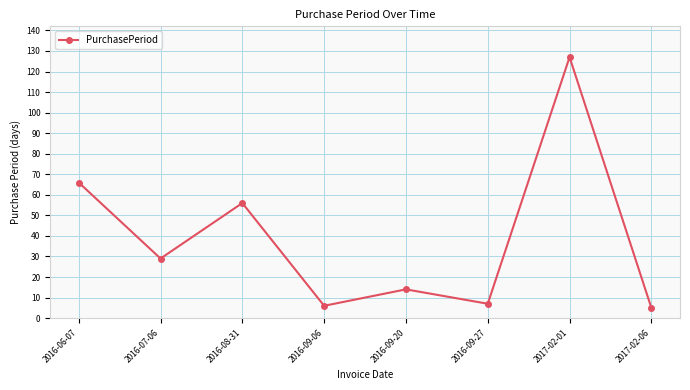

How many lines are shown in the chart?

1